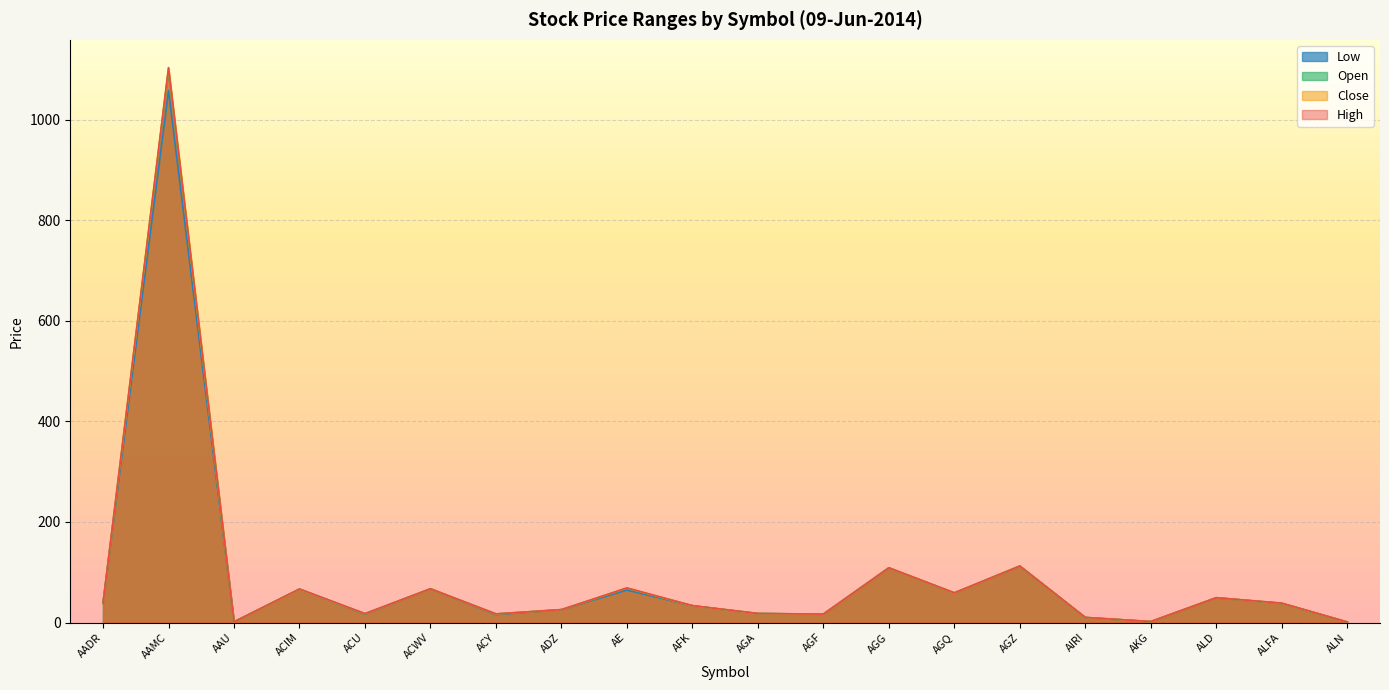

How many lines are shown in the chart?

4